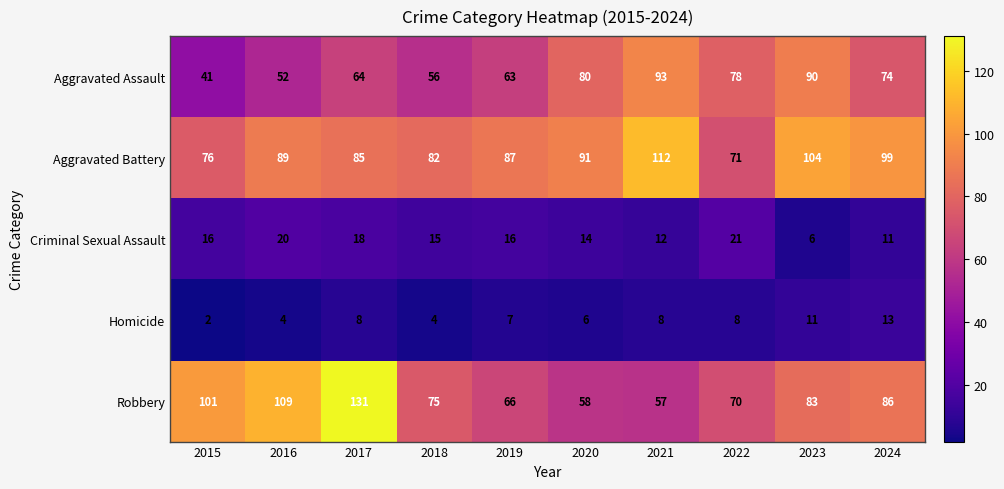

Read the Aggravated Assault value at 2023, to the nearest 5.

90